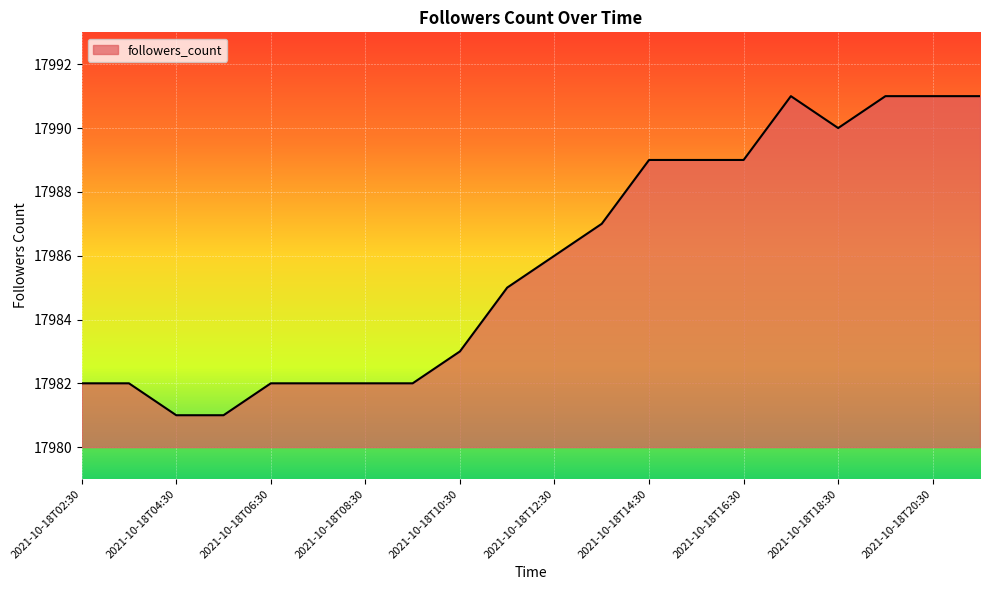

What is the difference between the maximum and minimum values?

10